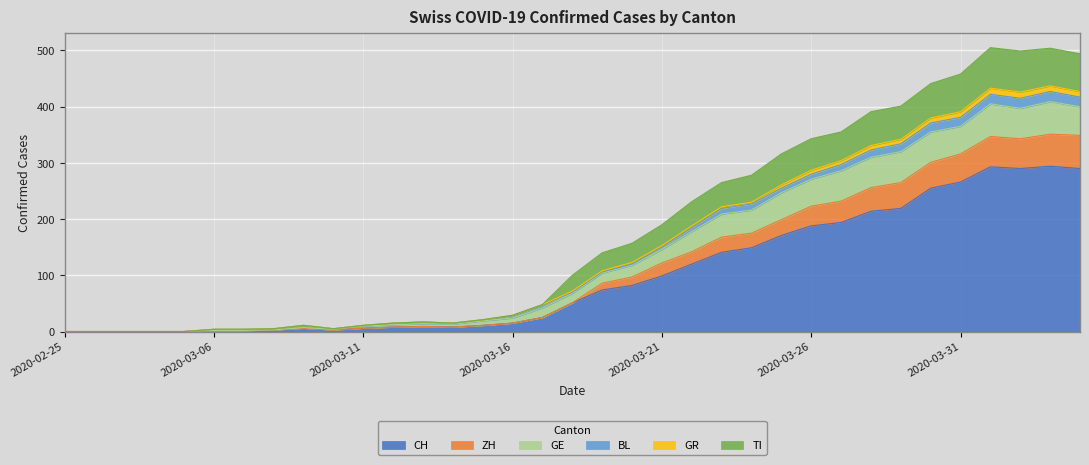

What position from the right is 2020-03-16?

20